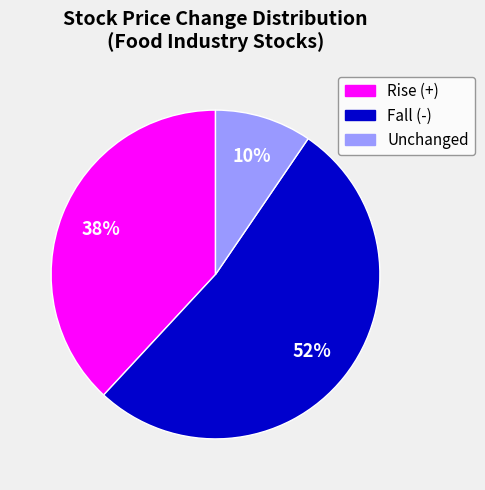

To the nearest percent, what is the average slice percentage?

33%